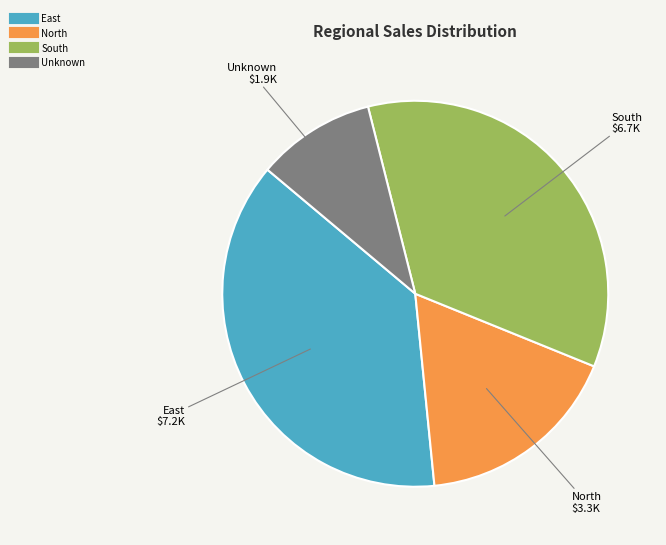

Rank the categories by value from highest to lowest.

East, South, North, Unknown